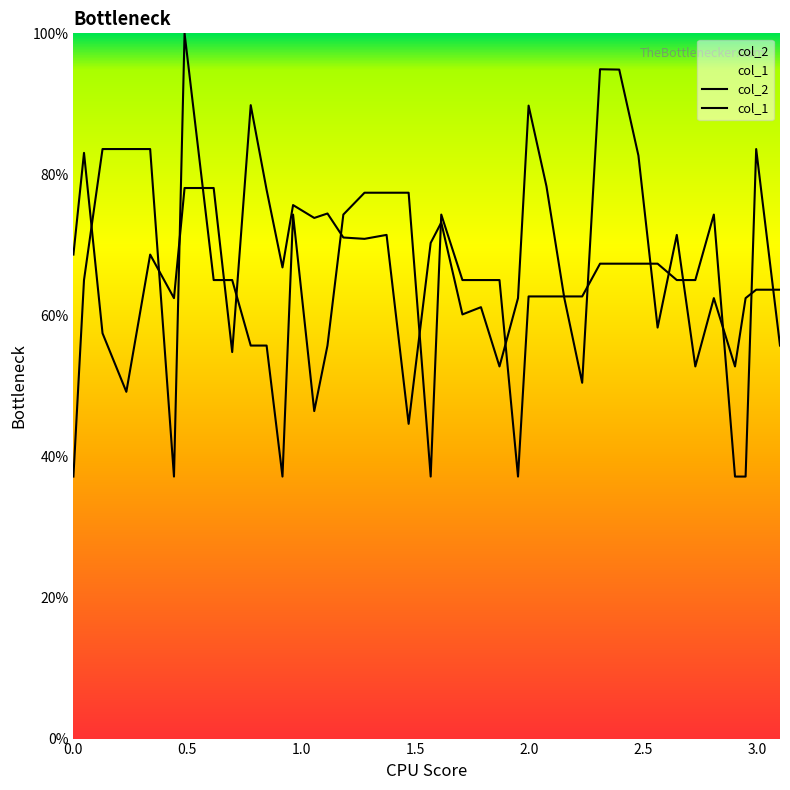

The col_1 series shows 111.7 at 8. True or false?

False